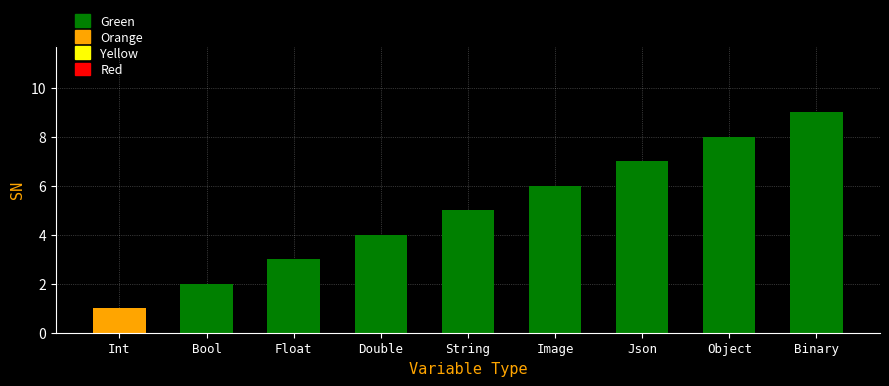

True or false: the data shows 0 at Bool.

False